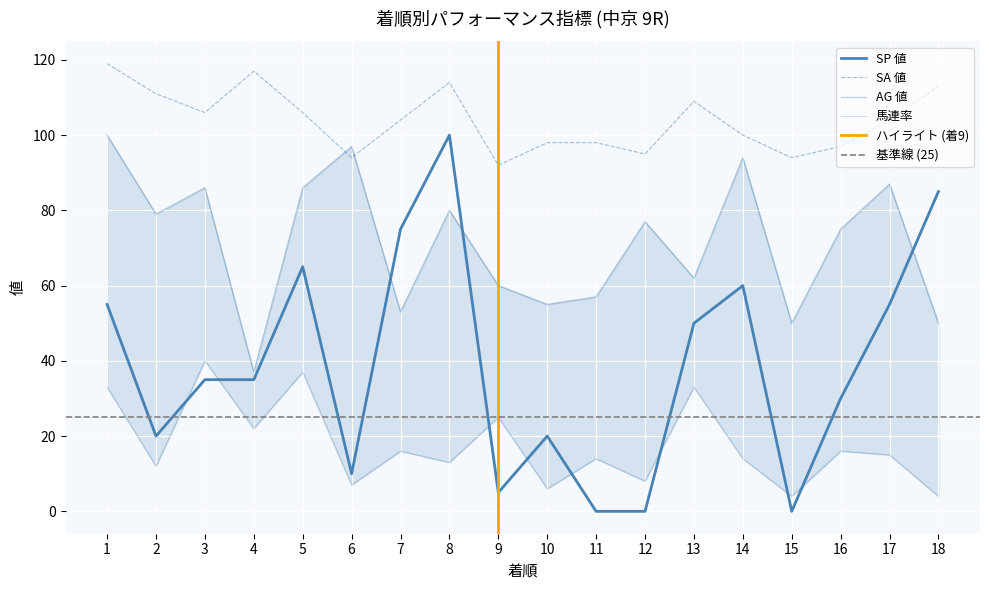

How many data points in 馬連率 are less than 15?

9